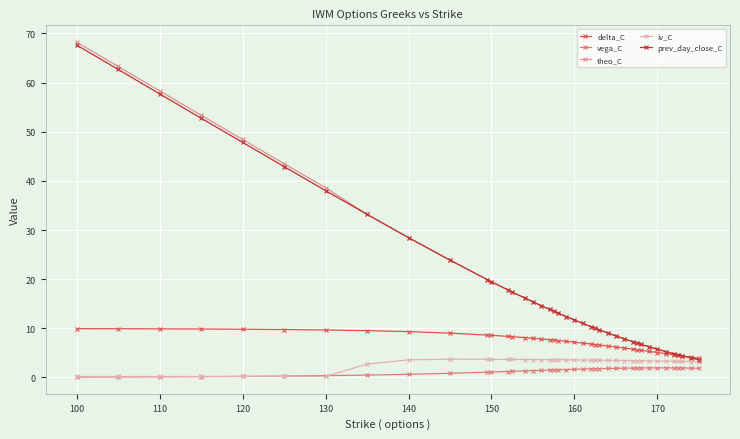

How many data points does each series have?

40